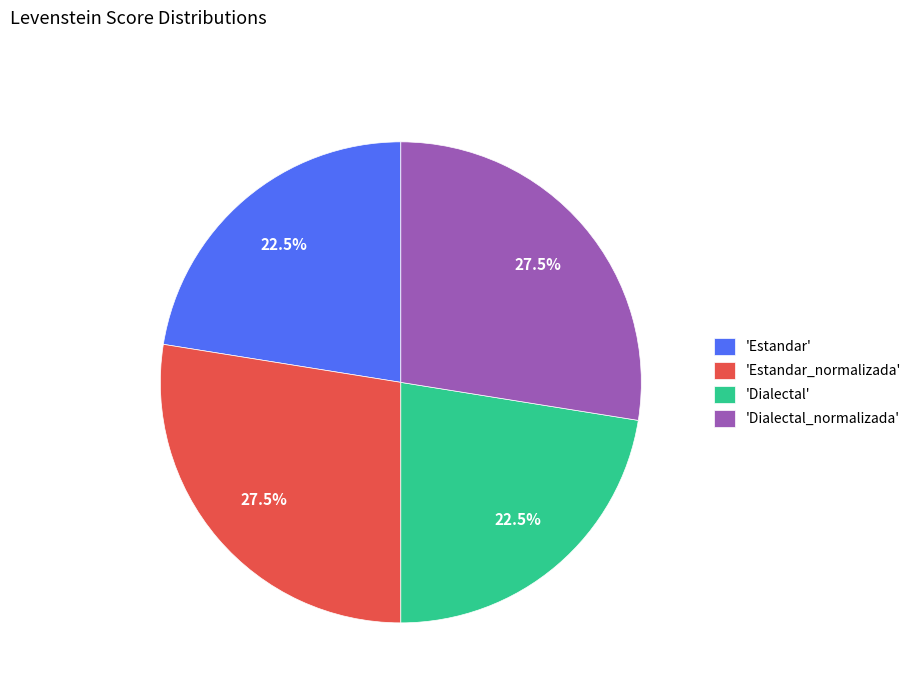

Is there a majority slice in this chart?

No